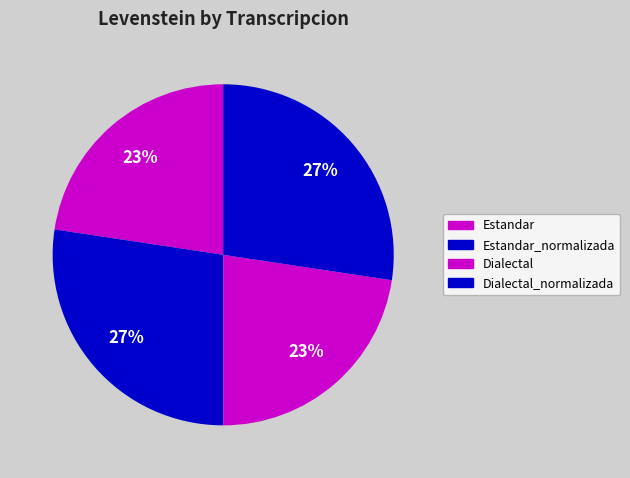

How many segments does this pie chart have?

4